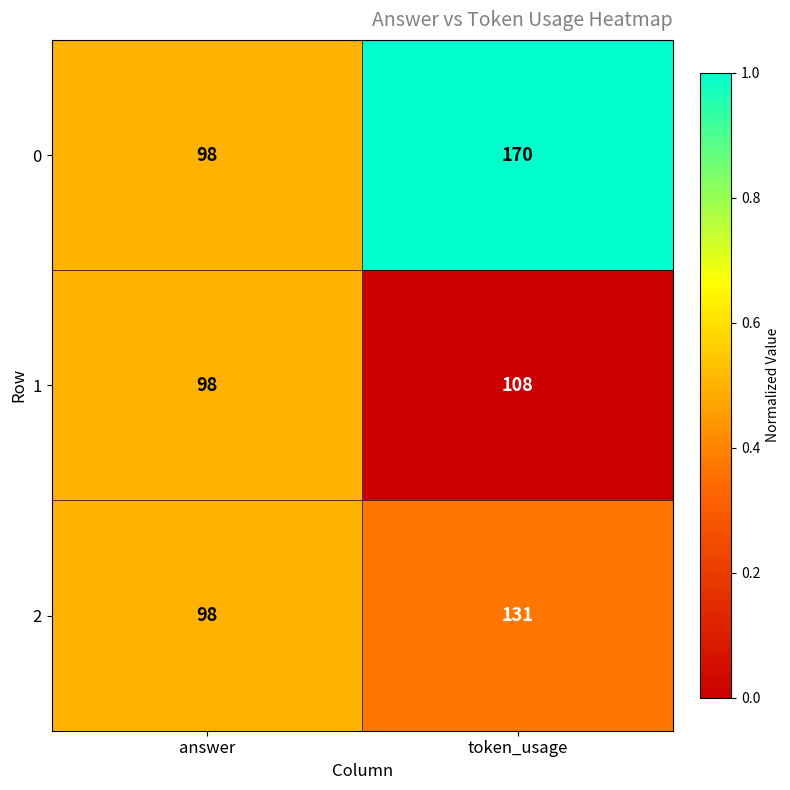

Reading left to right, transcribe all the data shown in this chart.

0: 98	170
1: 98	108
2: 98	131